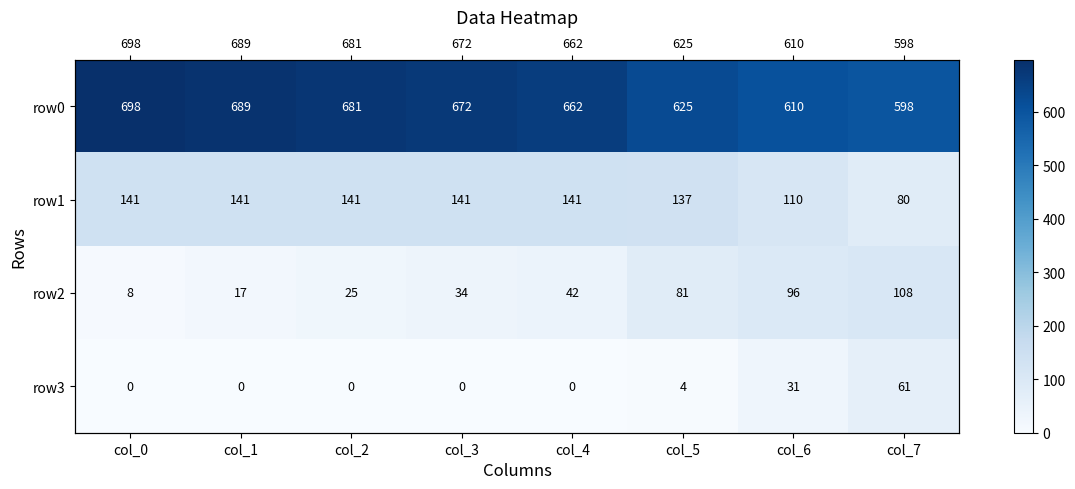

The row3 series shows 0 at col_2. True or false?

True